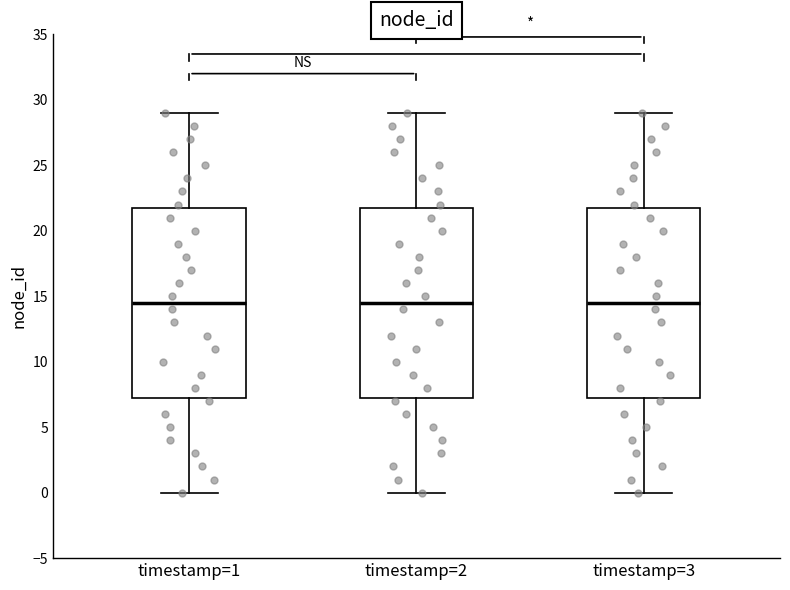

Reading left to right, read every box against the y-axis: the position of its median line, the range the box covers, and the ends of its whiskers. The values are not printed on the chart, so give them approximately, as read against the axis.

timestamp=1: median 14.5, box 7.5 to 22.0, whiskers 0.0 to 29.0
timestamp=2: median 14.5, box 7.5 to 22.0, whiskers 0.0 to 29.0
timestamp=3: median 14.5, box 7.5 to 22.0, whiskers 0.0 to 29.0